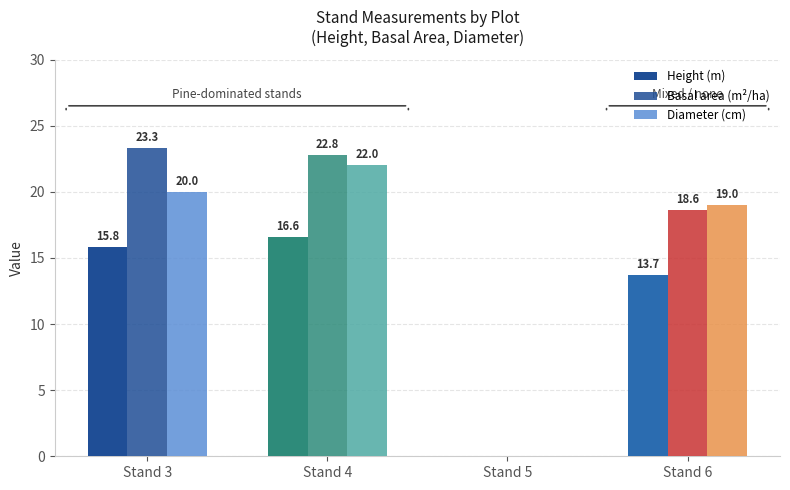

At which label does Diameter (cm) first exceed 20?

Stand 4